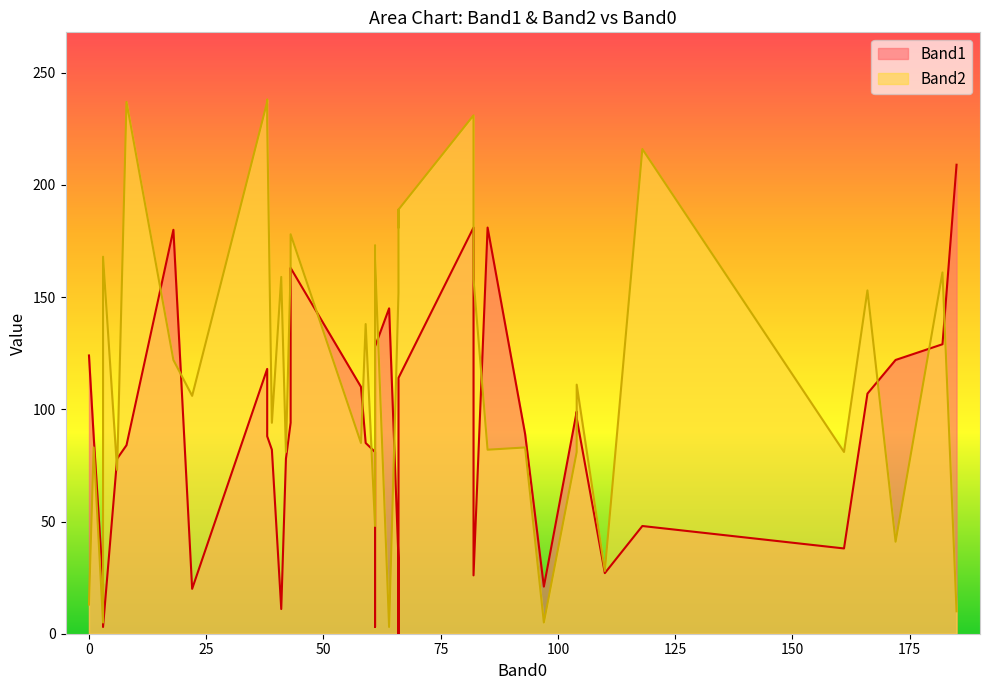

True or false: Band1 and Band2 intersect in this chart.

True